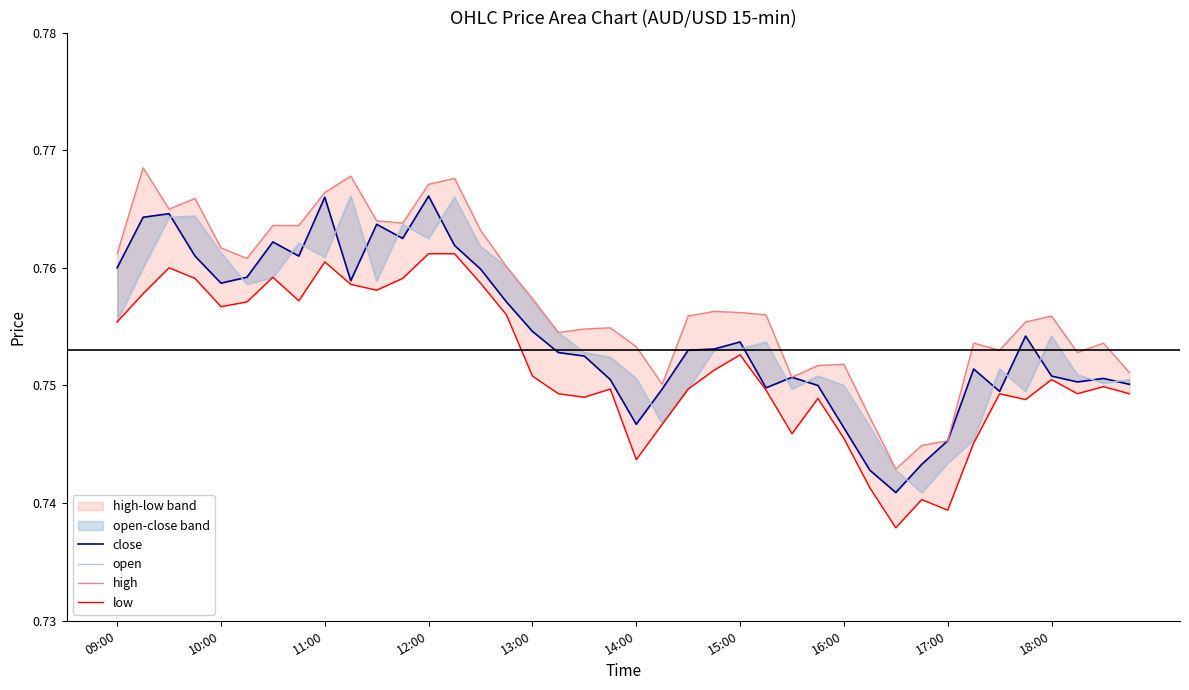

True or false: high and close intersect in this chart.

False